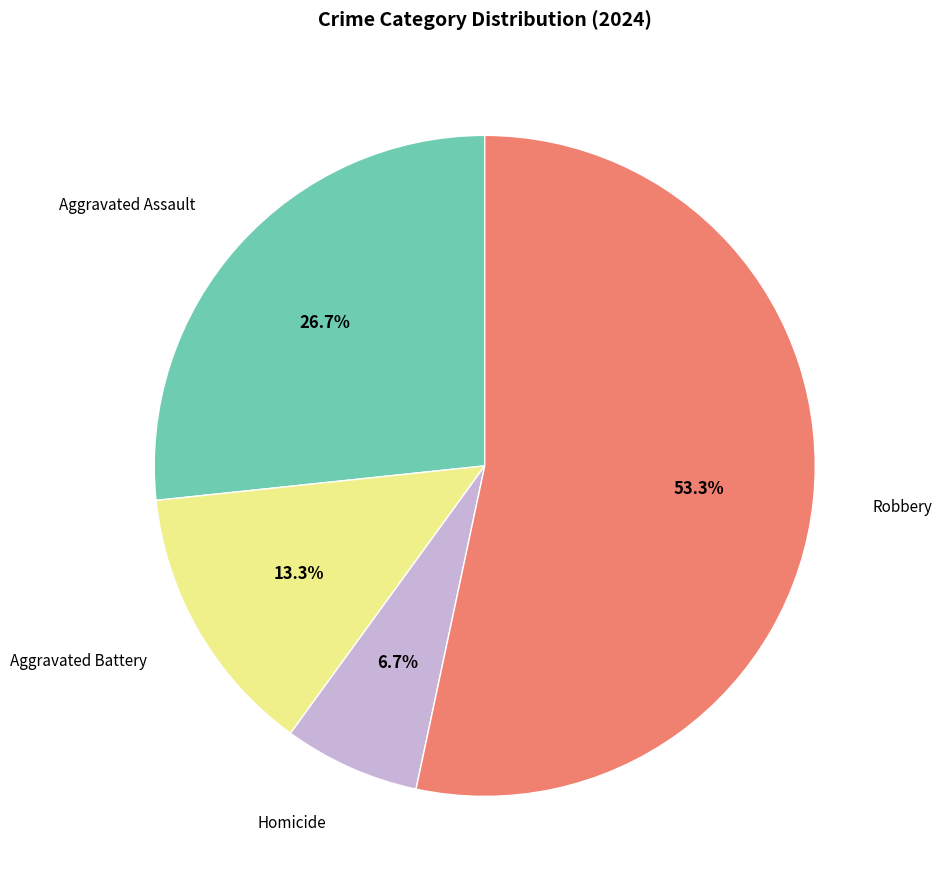

Is there any slice that represents more than half of the pie?

Yes